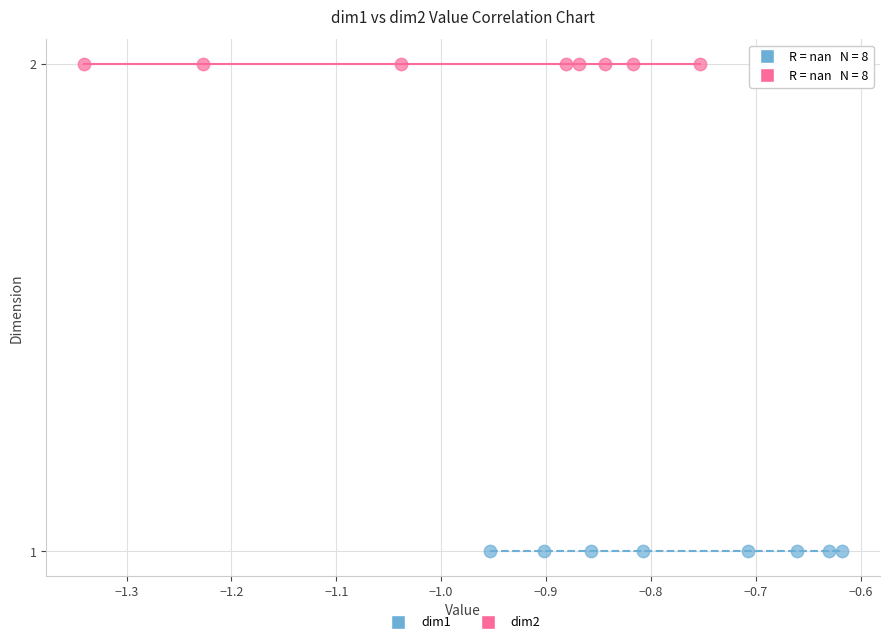

Which series reaches the maximum Y coordinate?

dim2